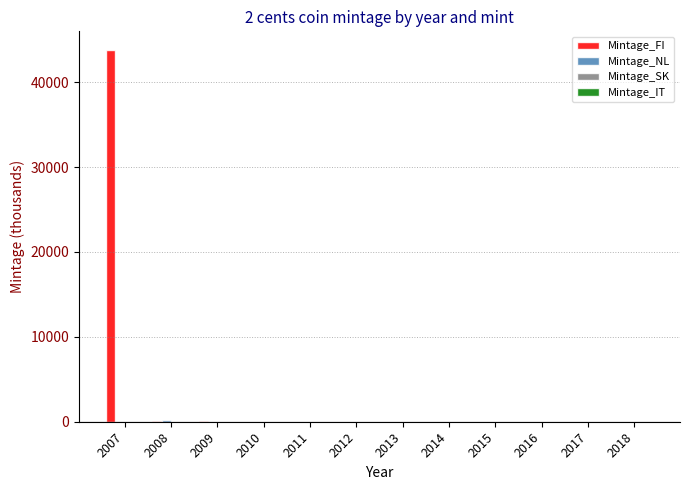

True or false: Mintage_FI has a value of 0.0 at 2011.

True